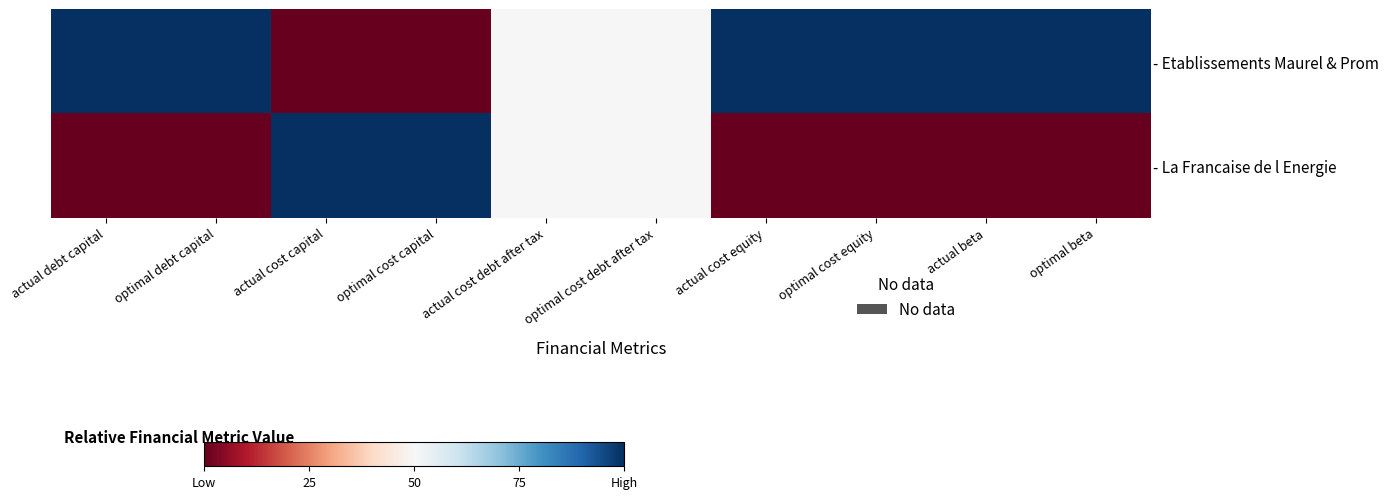

Which series has the largest total across all categories?

- Etablissements Maurel & Prom